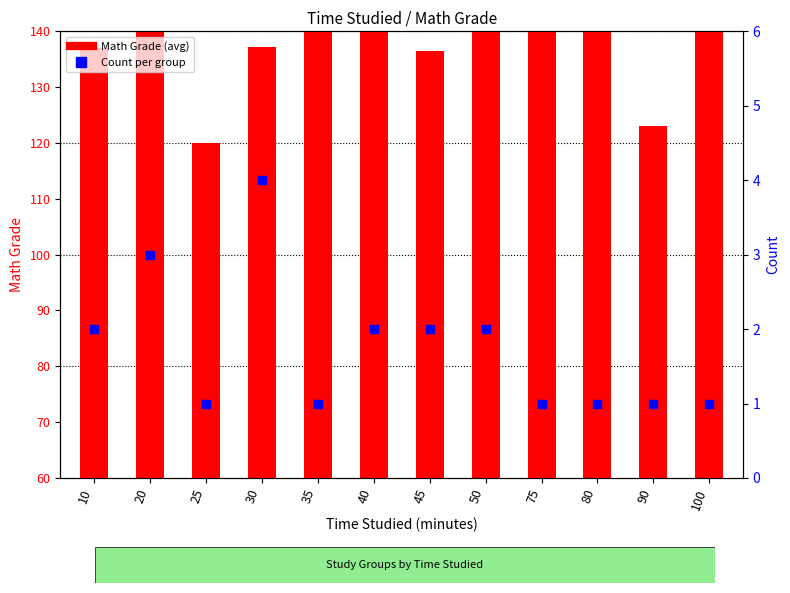

Is the value of Math Grade at 10 greater than the value of Count at 75?

Yes